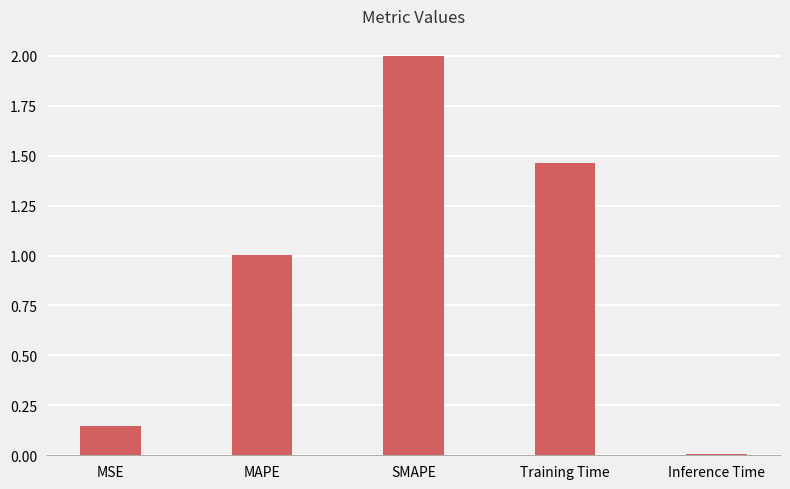

What is the value of the 2nd bar from the left?

1.0